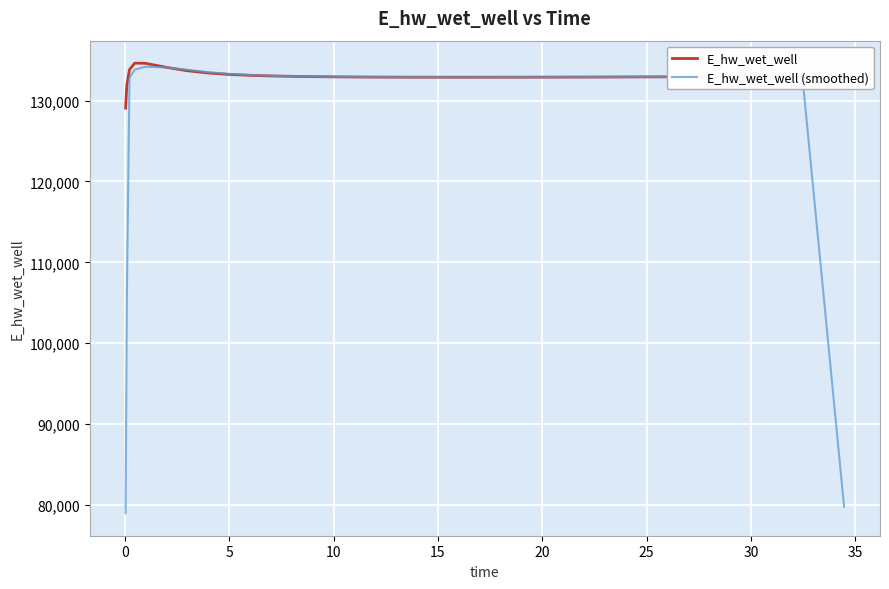

What is the greatest value displayed?

134628.0